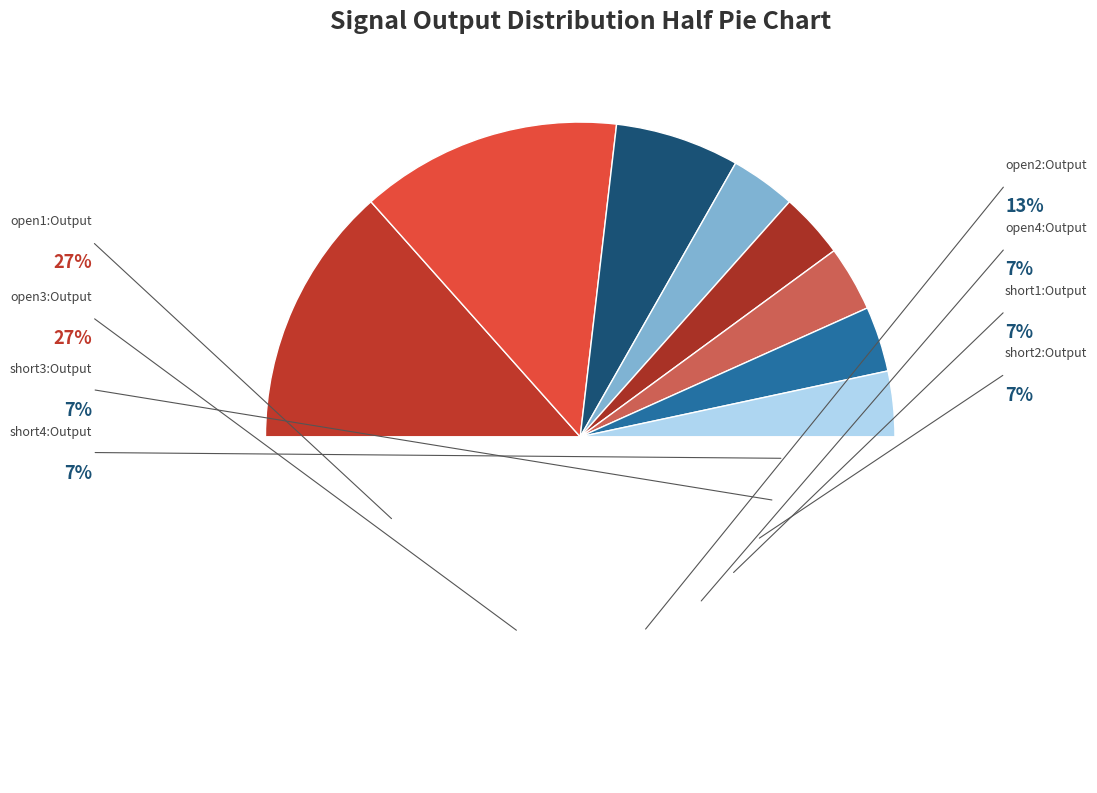

Which slice is the largest?

open1:Output